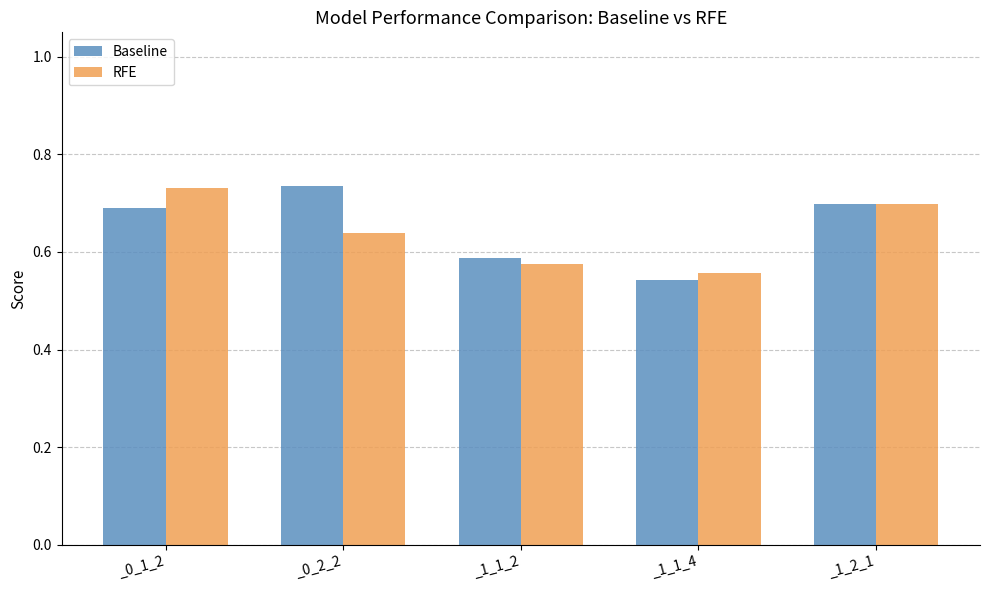

How many bars are there in total?

10